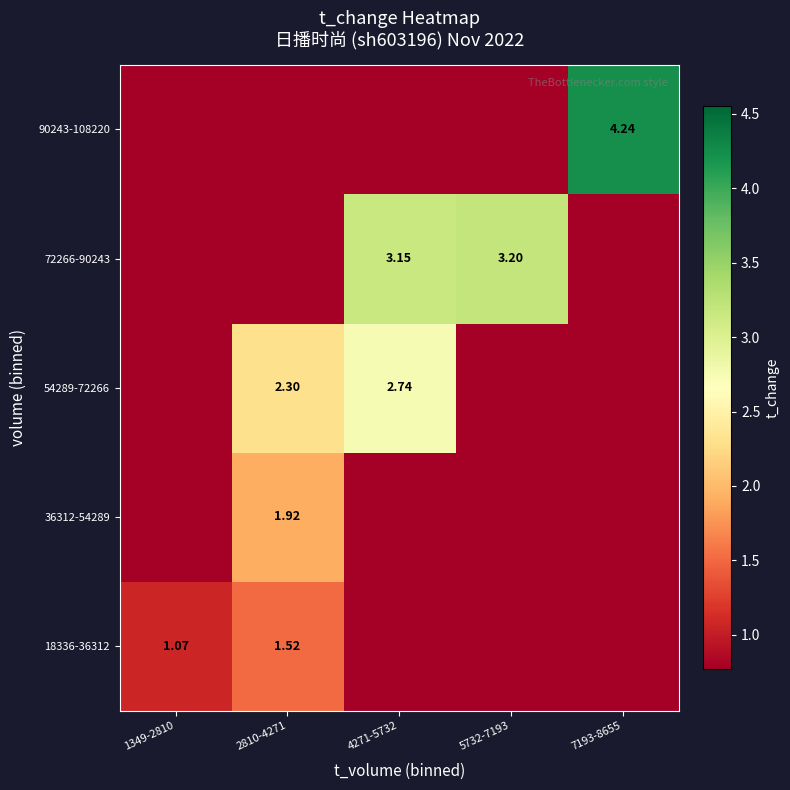

What is the sum of all 54289-72266 values?

5.0